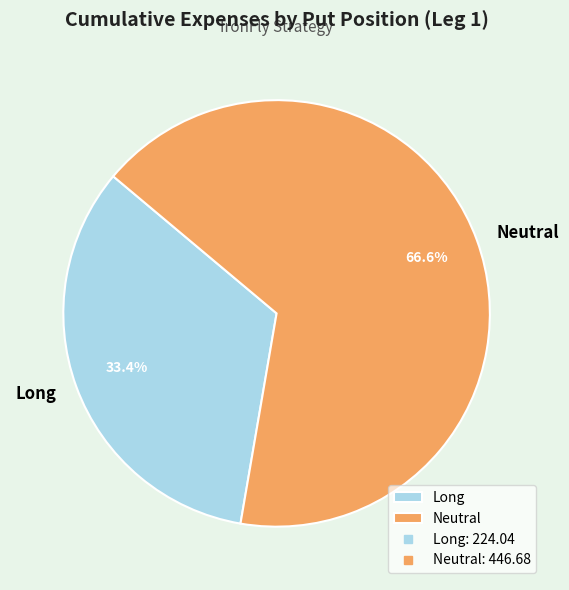

Is the sum of Long and Neutral greater than half?

Yes